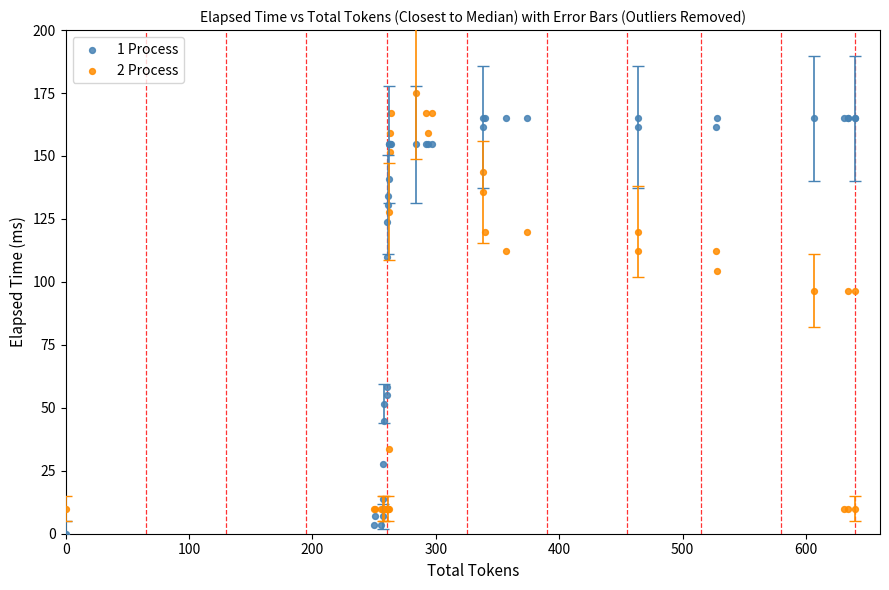

What are all the series names shown in the legend?

1 Process, 2 Process